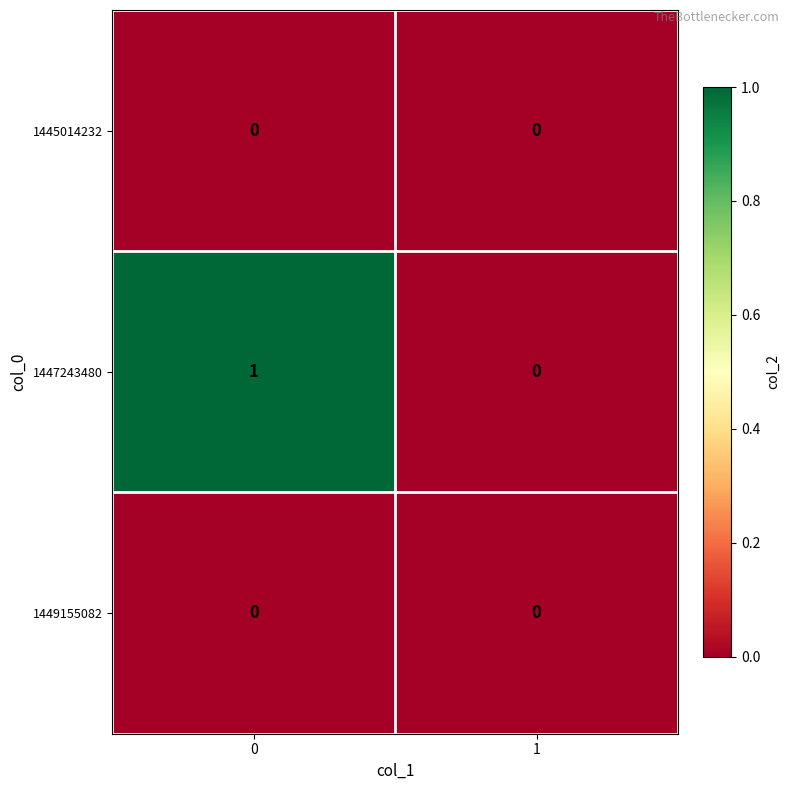

Reading left to right, extract all data points from this chart.

1445014232: 0=0	1=0
1447243480: 0=1	1=0
1449155082: 0=0	1=0